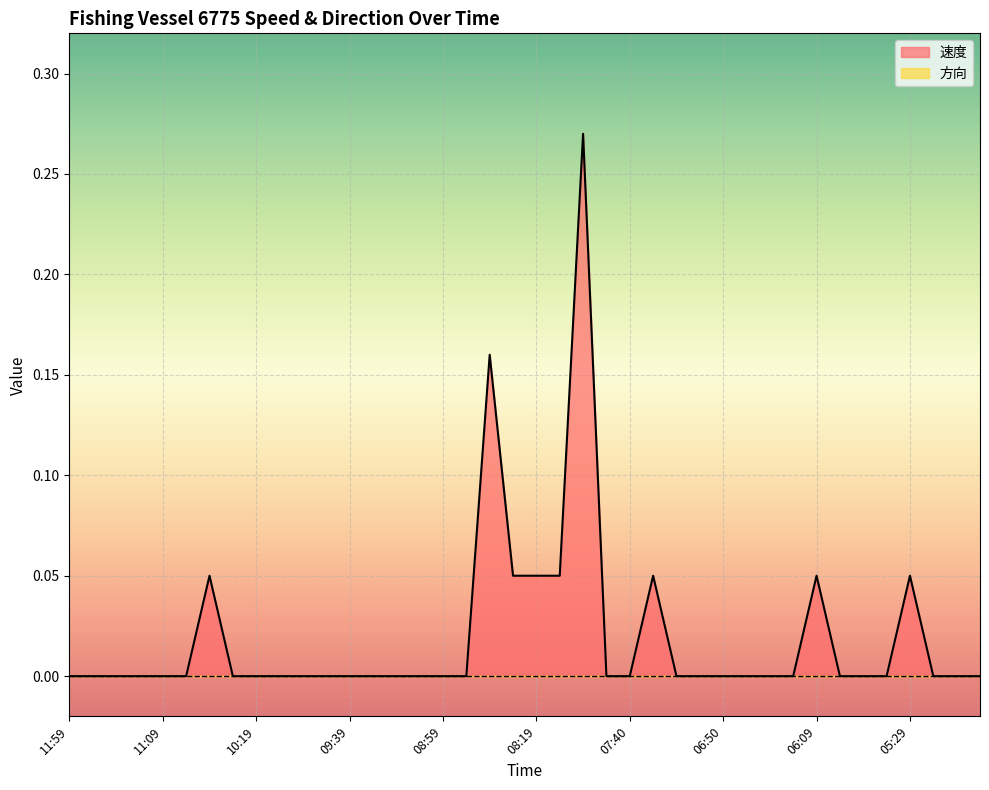

What position from the right is 09:19?

26